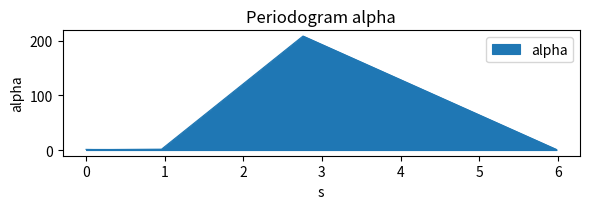

What is the greatest value displayed?

208.8